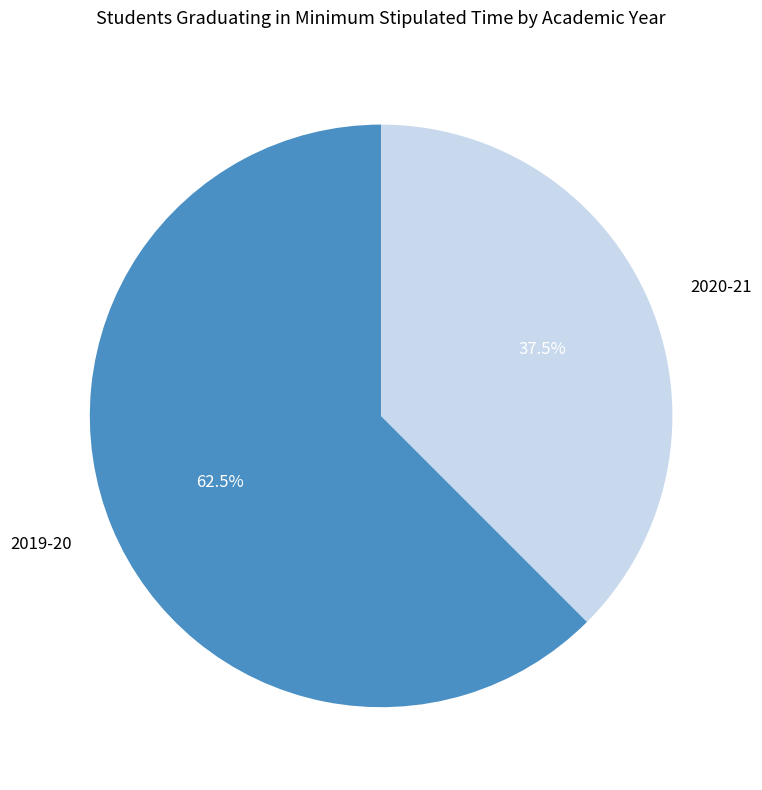

How much of the chart is everything except 2019-20?

37.5%